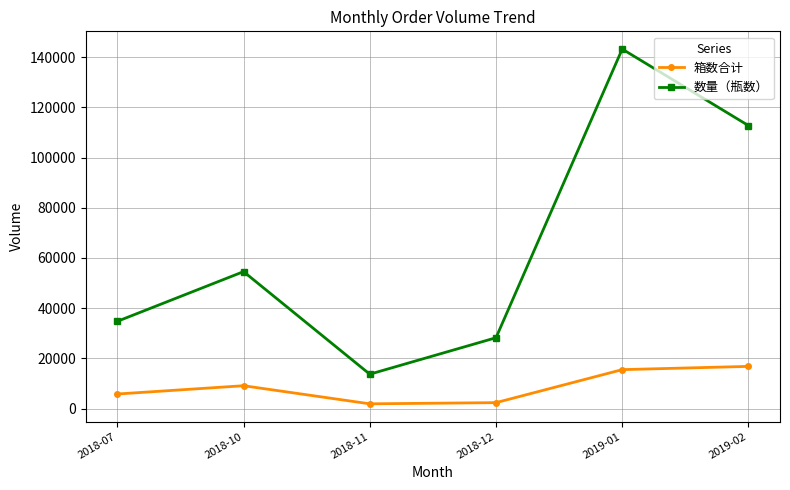

What is the total value across all series at 2018-12?

30576